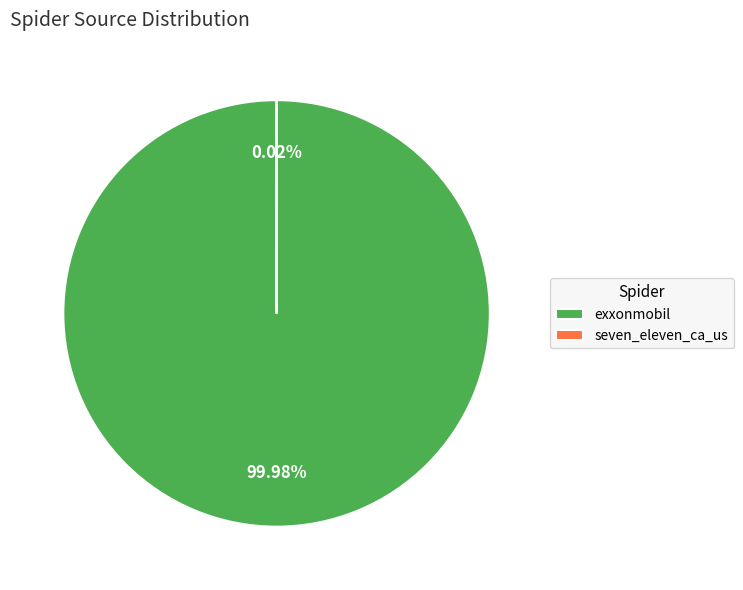

Which category has the biggest portion of the pie?

exxonmobil